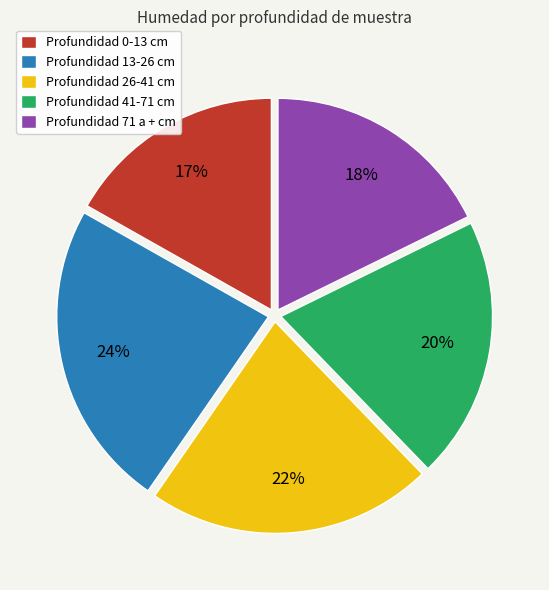

Rank the categories by value from highest to lowest.

Profundidad 13-26 cm, Profundidad 26-41 cm, Profundidad 41-71 cm, Profundidad 71 a + cm, Profundidad 0-13 cm